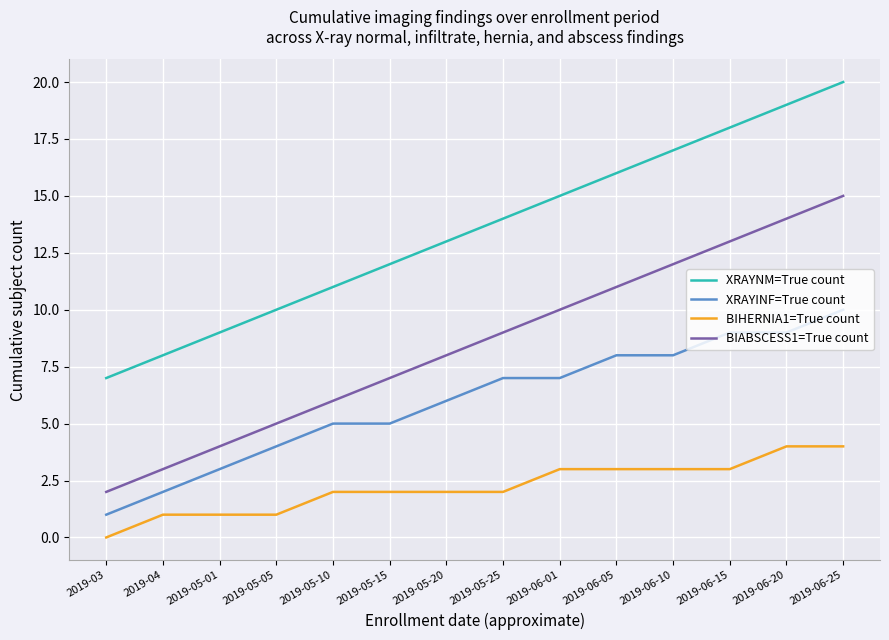

At which category is the sum across all series the highest?

2019-06-25